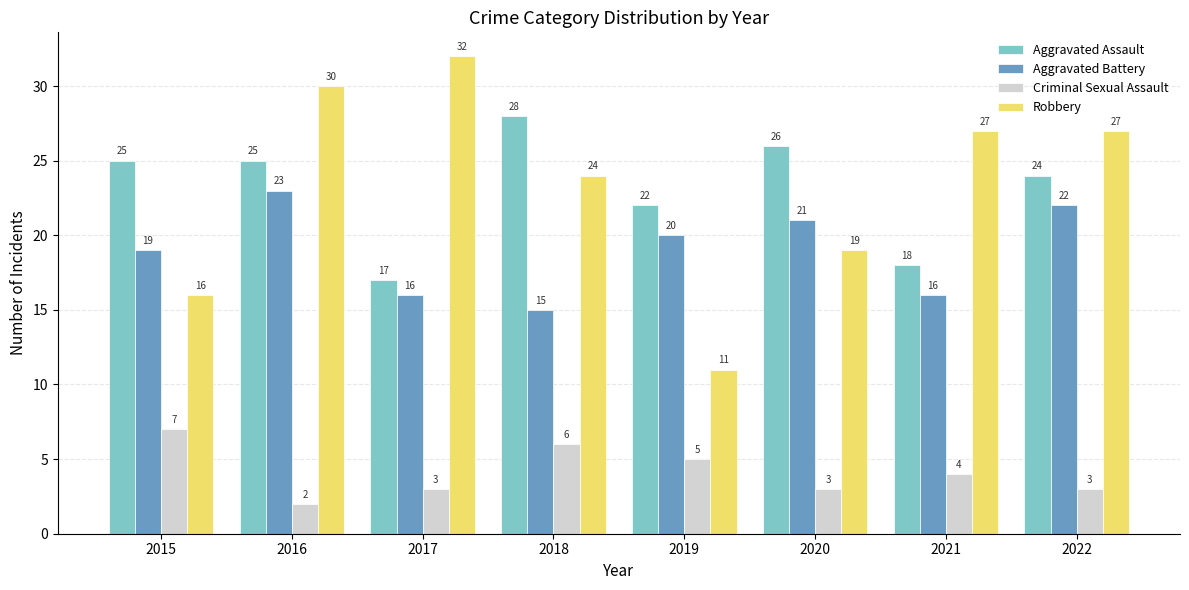

What is the value of the Aggravated Assault bar at the 3rd from the left?

17